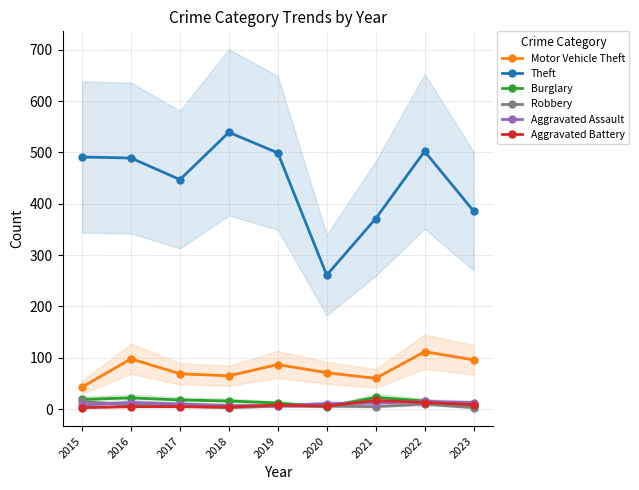

At which label does Aggravated Battery reach its peak?

2021